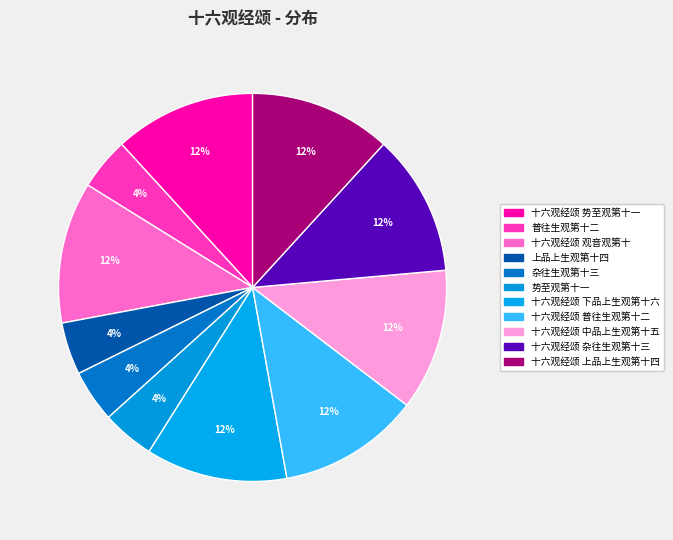

How many slices are in this pie chart?

11